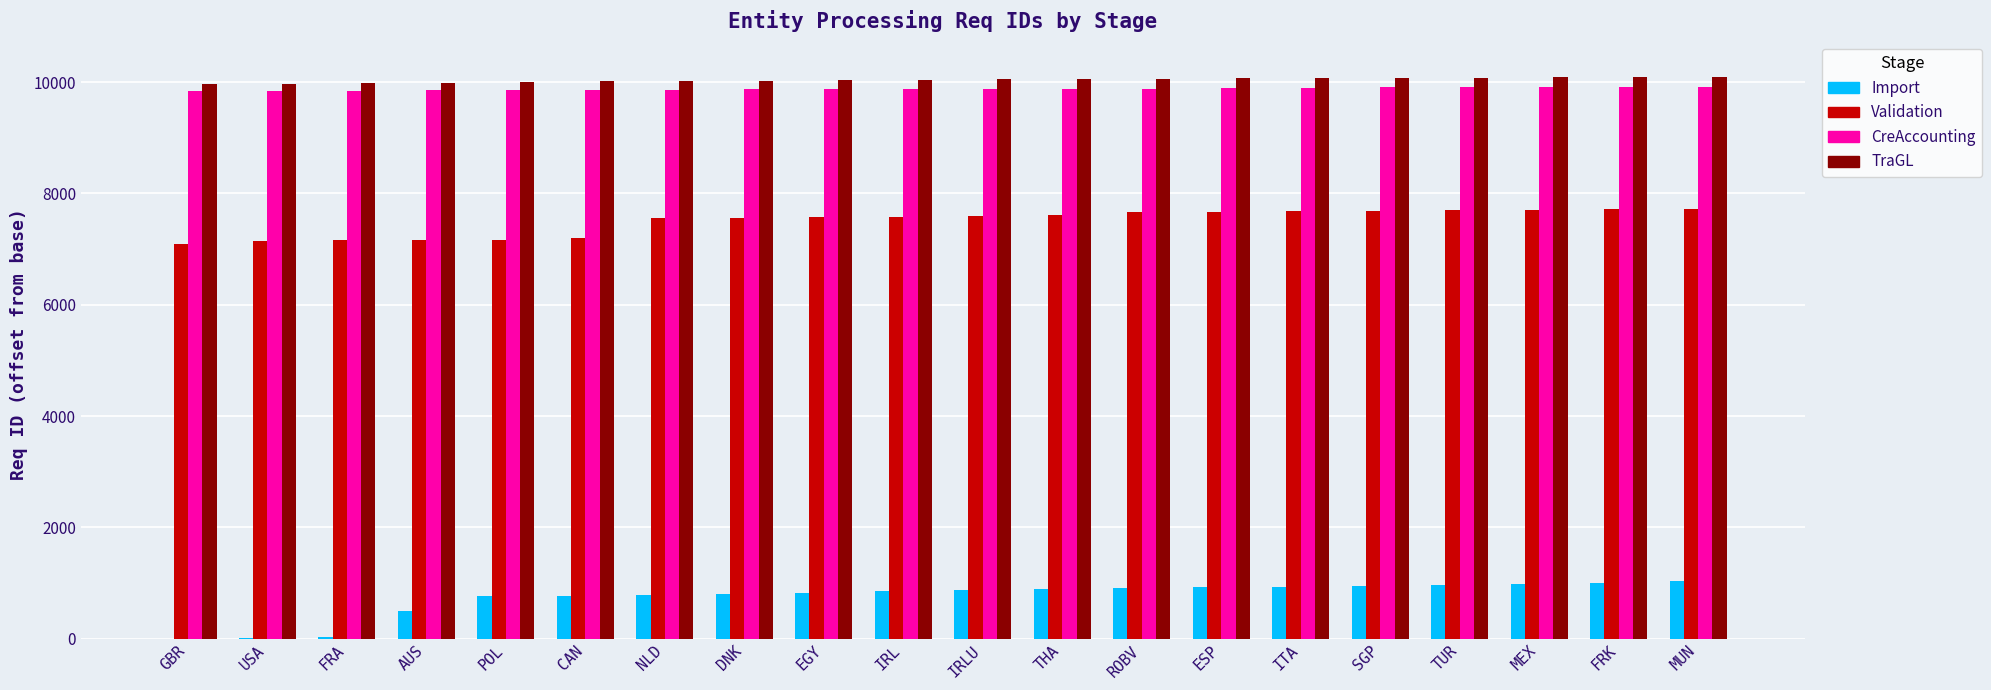

What is the sum of all Validation values?

149946